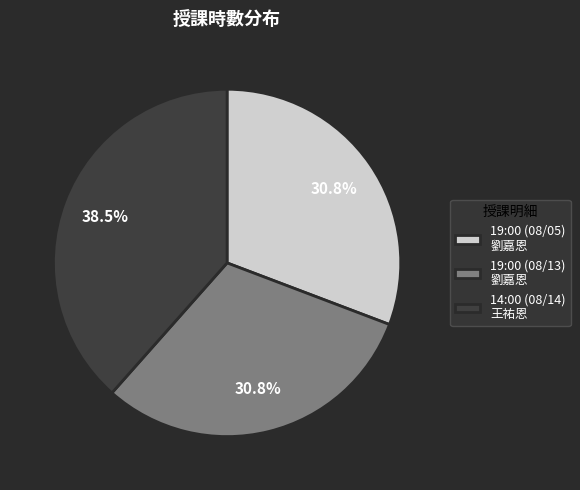

To the nearest percent, what portion does 19:00 (08/05) represent?

31%